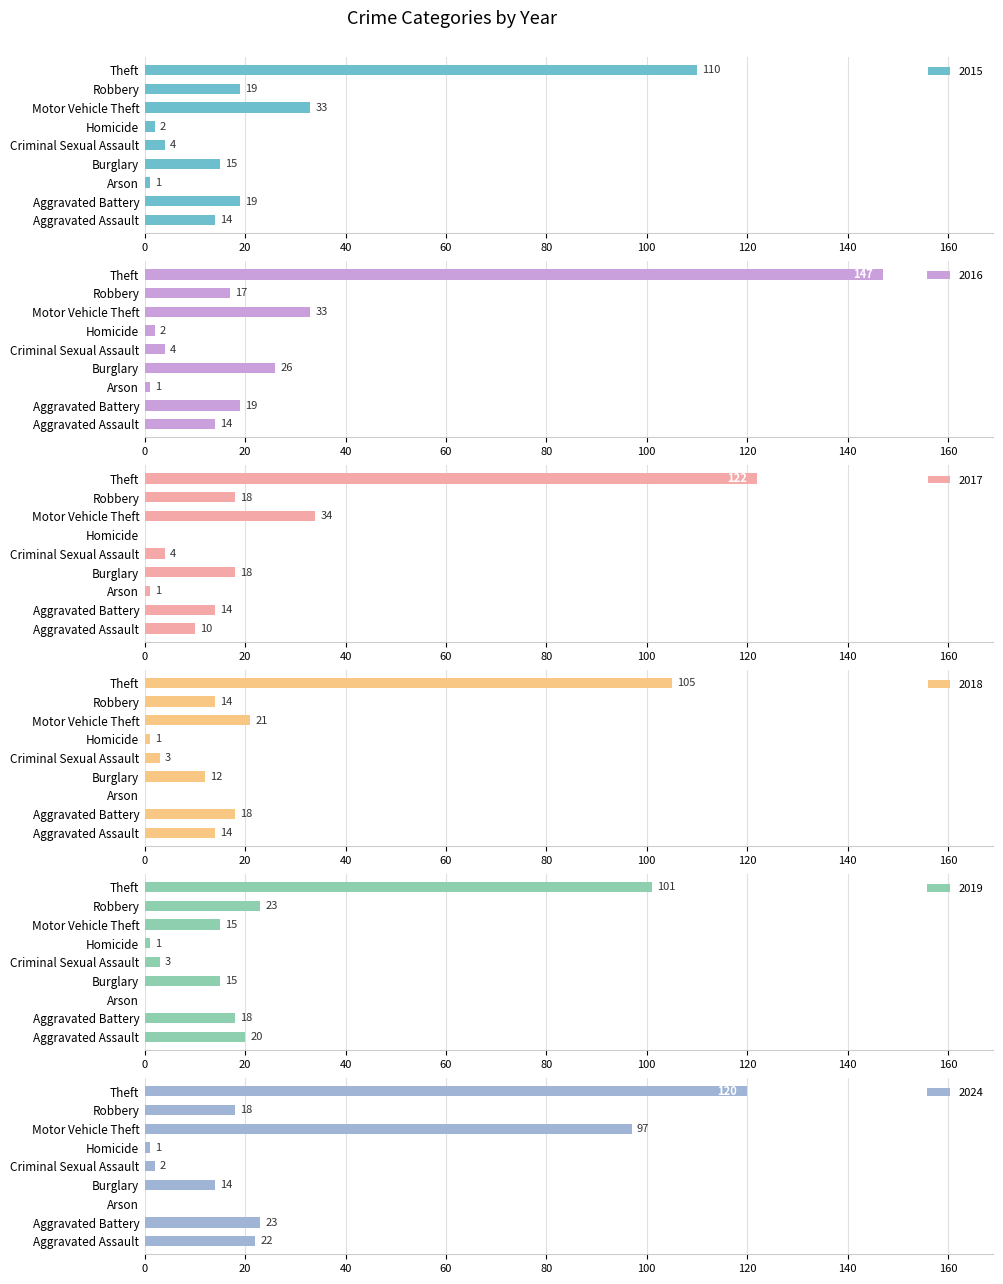

Reading left to right, transcribe all the data shown in this chart.

2015: Aggravated Assault=14	Aggravated Battery=19	Arson=1	Burglary=15	Criminal Sexual Assault=4	Homicide=2	Motor Vehicle Theft=33	Robbery=19	Theft=110
2016: Aggravated Assault=14	Aggravated Battery=19	Arson=1	Burglary=26	Criminal Sexual Assault=4	Homicide=2	Motor Vehicle Theft=33	Robbery=17	Theft=147
2017: Aggravated Assault=10	Aggravated Battery=14	Arson=1	Burglary=18	Criminal Sexual Assault=4	Homicide=0	Motor Vehicle Theft=34	Robbery=18	Theft=122
2018: Aggravated Assault=14	Aggravated Battery=18	Arson=0	Burglary=12	Criminal Sexual Assault=3	Homicide=1	Motor Vehicle Theft=21	Robbery=14	Theft=105
2019: Aggravated Assault=20	Aggravated Battery=18	Arson=0	Burglary=15	Criminal Sexual Assault=3	Homicide=1	Motor Vehicle Theft=15	Robbery=23	Theft=101
2024: Aggravated Assault=22	Aggravated Battery=23	Arson=0	Burglary=14	Criminal Sexual Assault=2	Homicide=1	Motor Vehicle Theft=97	Robbery=18	Theft=120